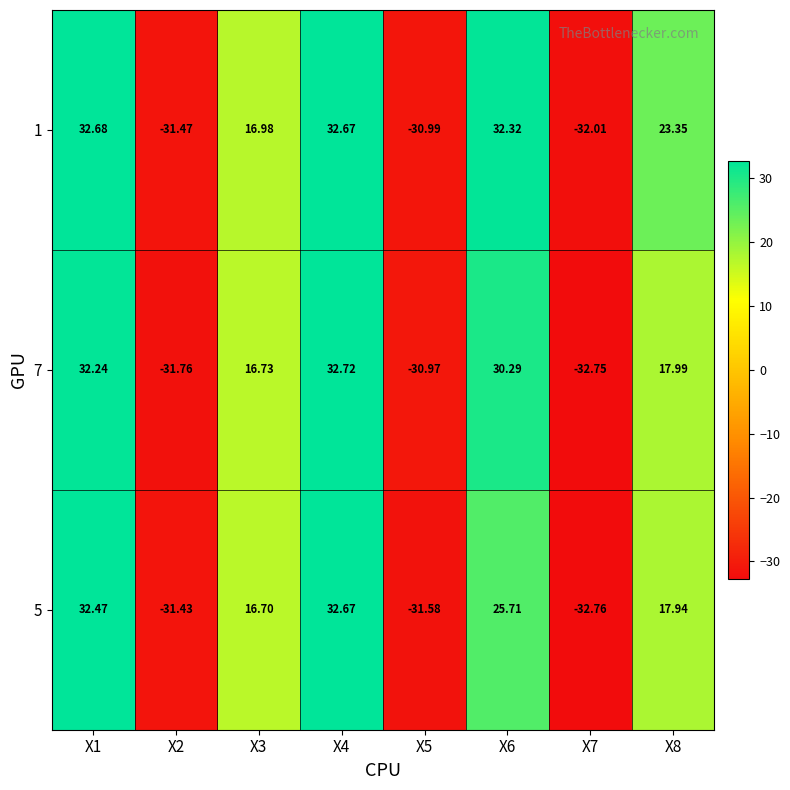

Is the value of 7 at X8 greater than the value of 5 at X6?

No